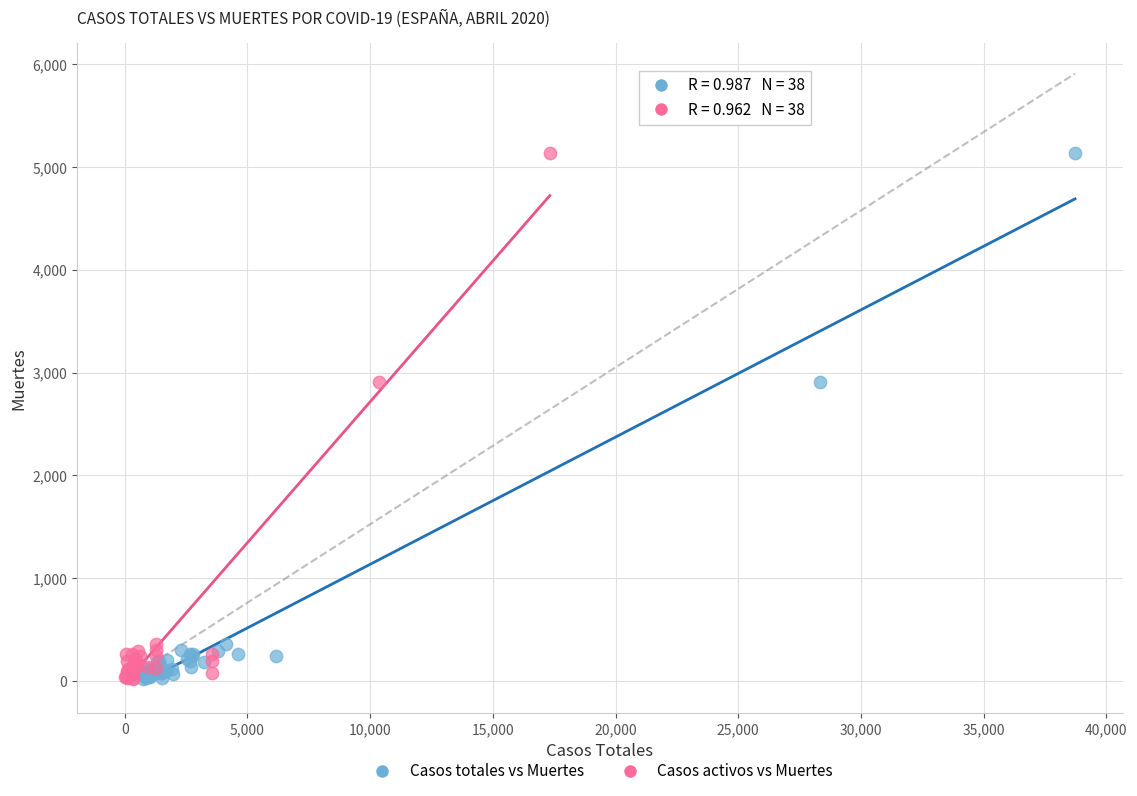

What are all the series names shown in the legend?

Casos totales vs Muertes, Casos activos vs Muertes